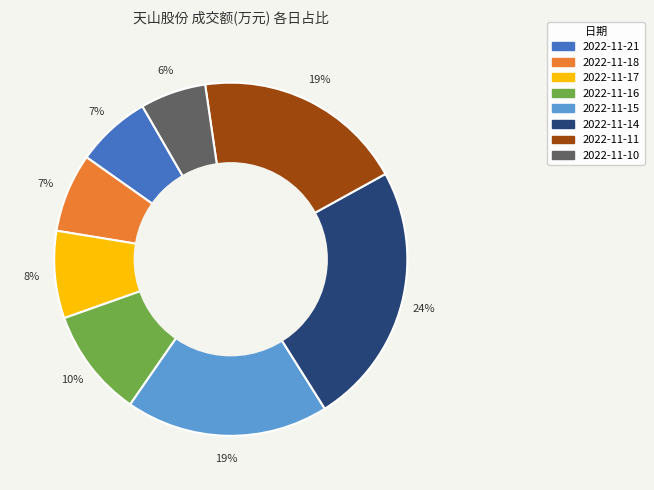

What percentage is the 2022-11-21 slice, to the nearest percent?

7%